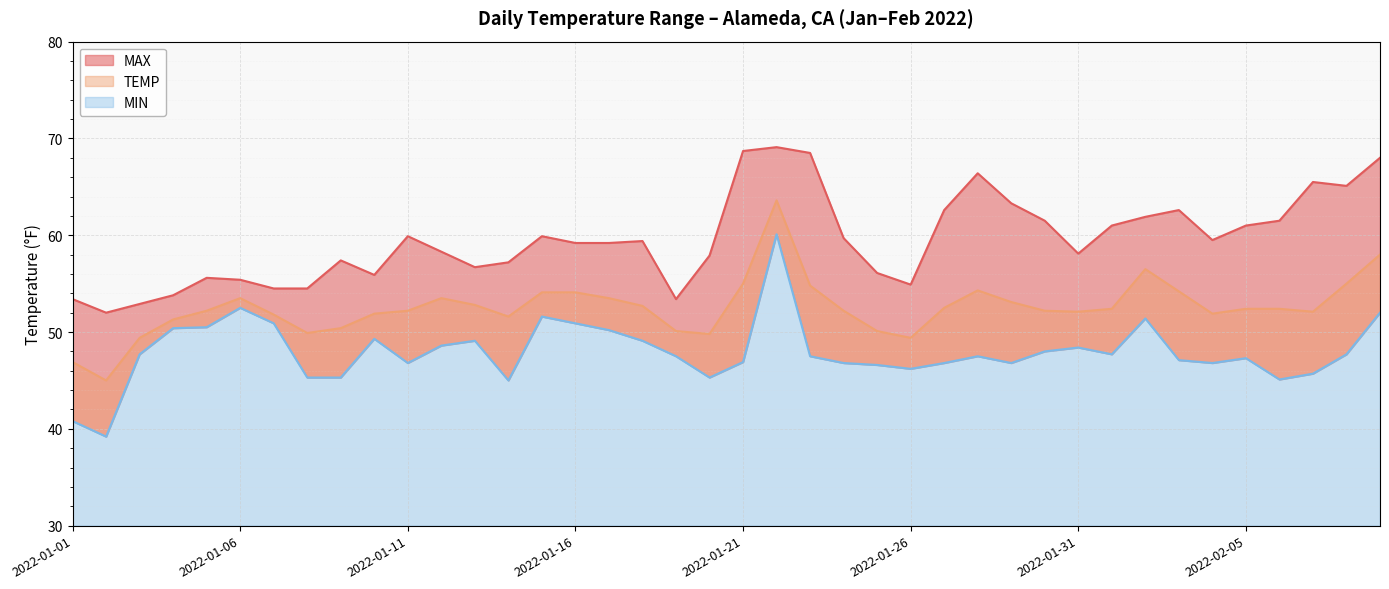

At which label does TEMP first exceed 52?

2022-01-05